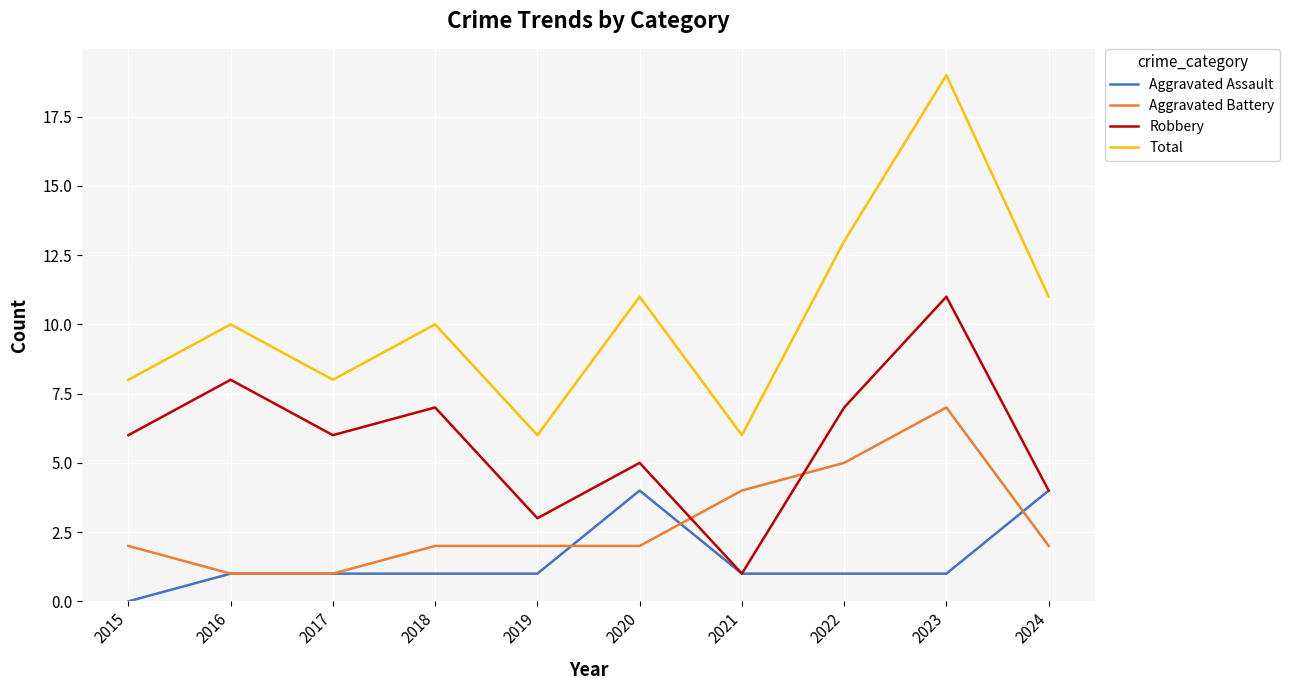

True or false: Aggravated Assault and Total intersect in this chart.

False